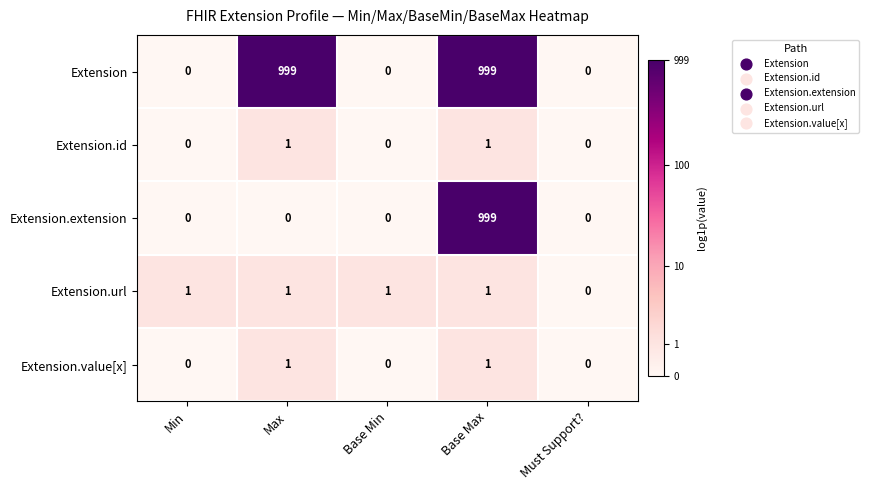

What is the approximate value of Extension.extension at Base Max, to the nearest 50?

1000